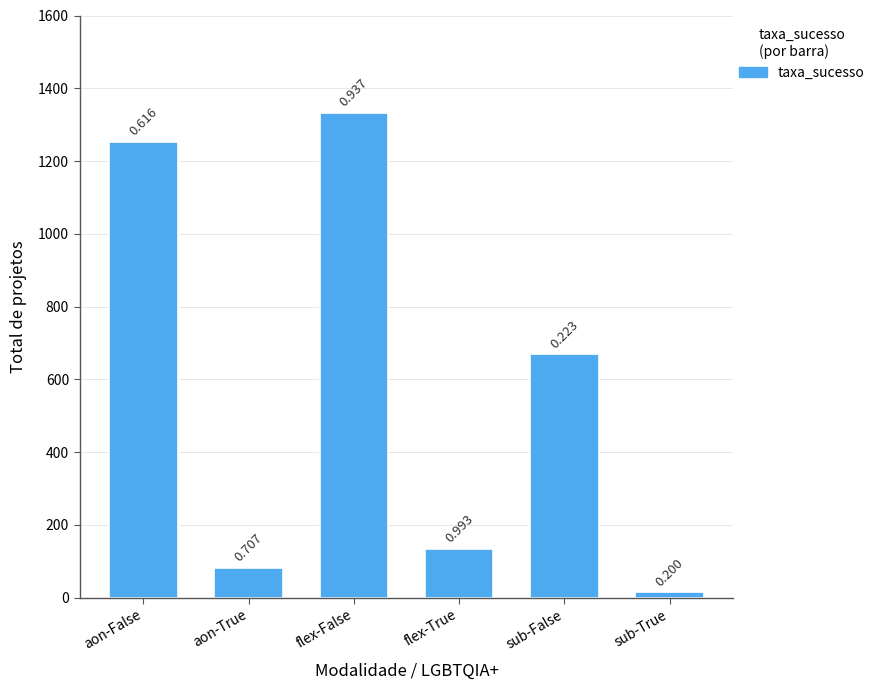

Are the bars horizontal?

No